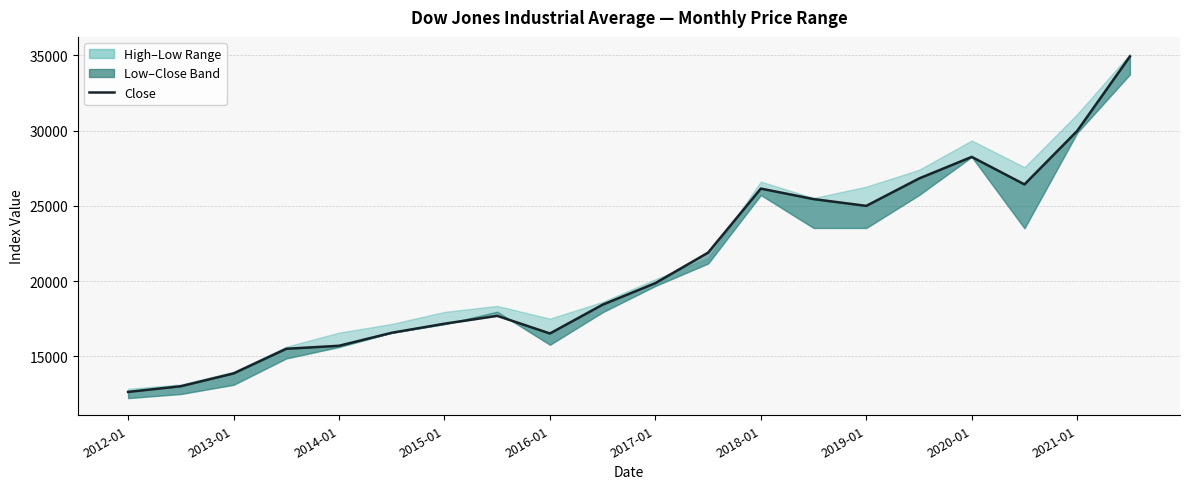

Does the chart display data point markers on the line(s)?

No